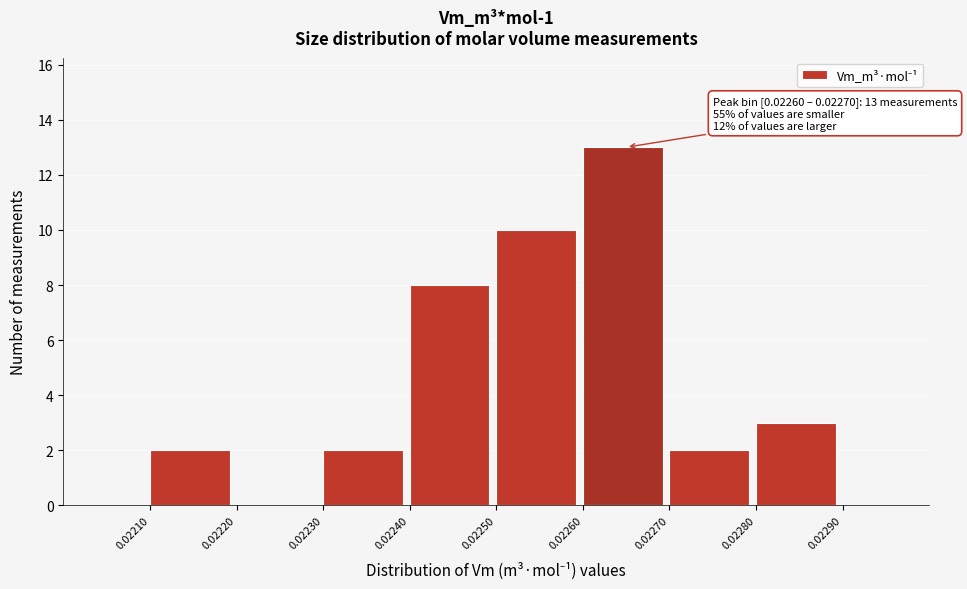

Which range on the x-axis has the tallest bar?

0.02260 to 0.02270